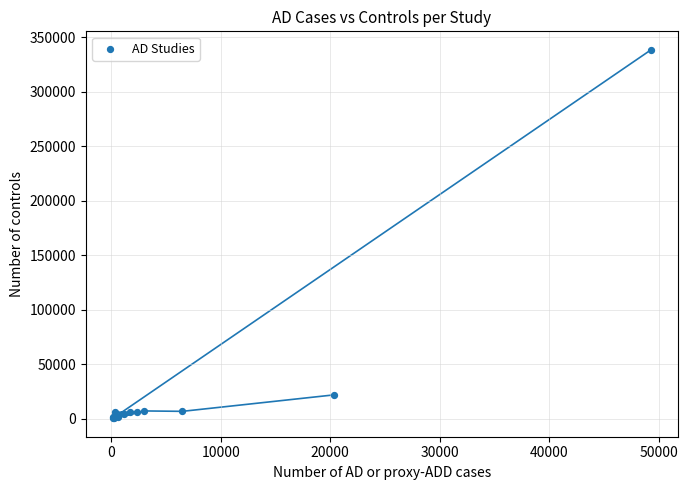

What Y value in the scatter plot is closest to 169422?

21839